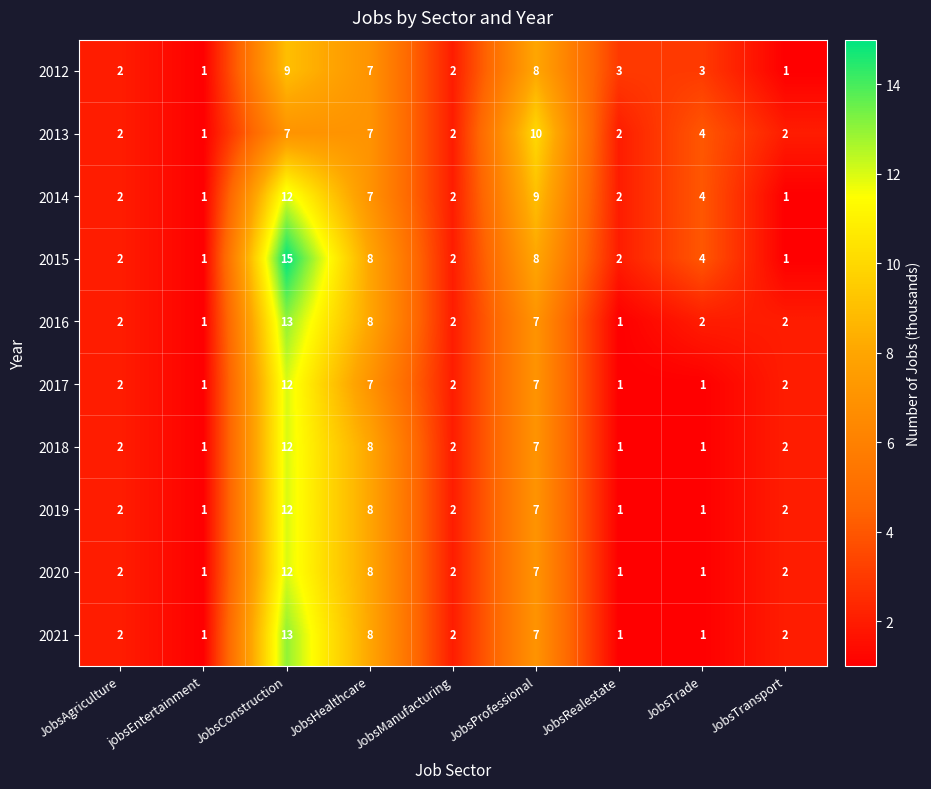

What is the total value across all series at JobsRealestate?

15